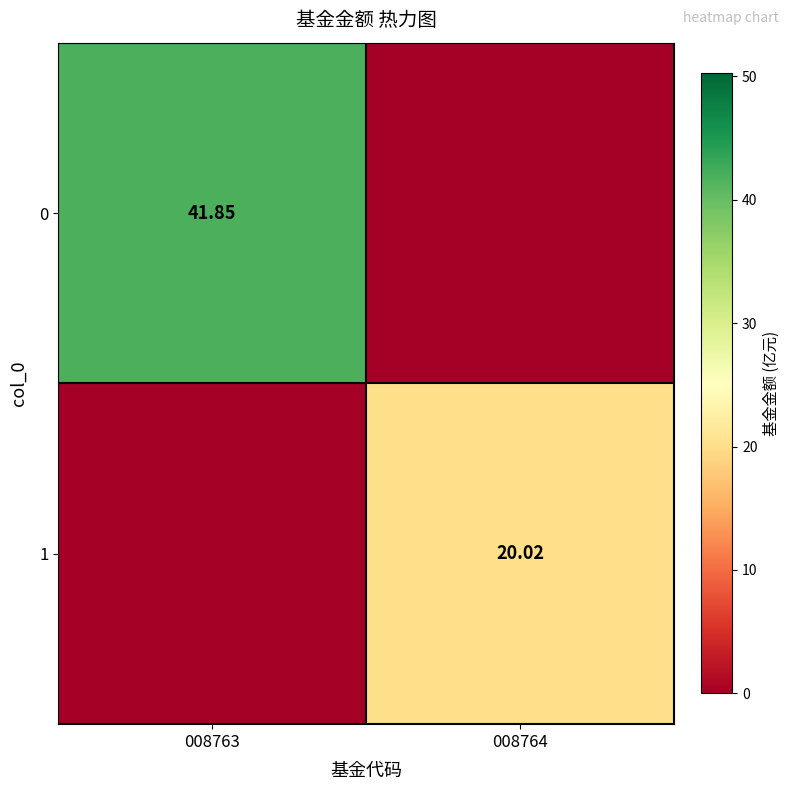

Is the value of 1 at 008764 greater than the value of 0 at 008763?

No